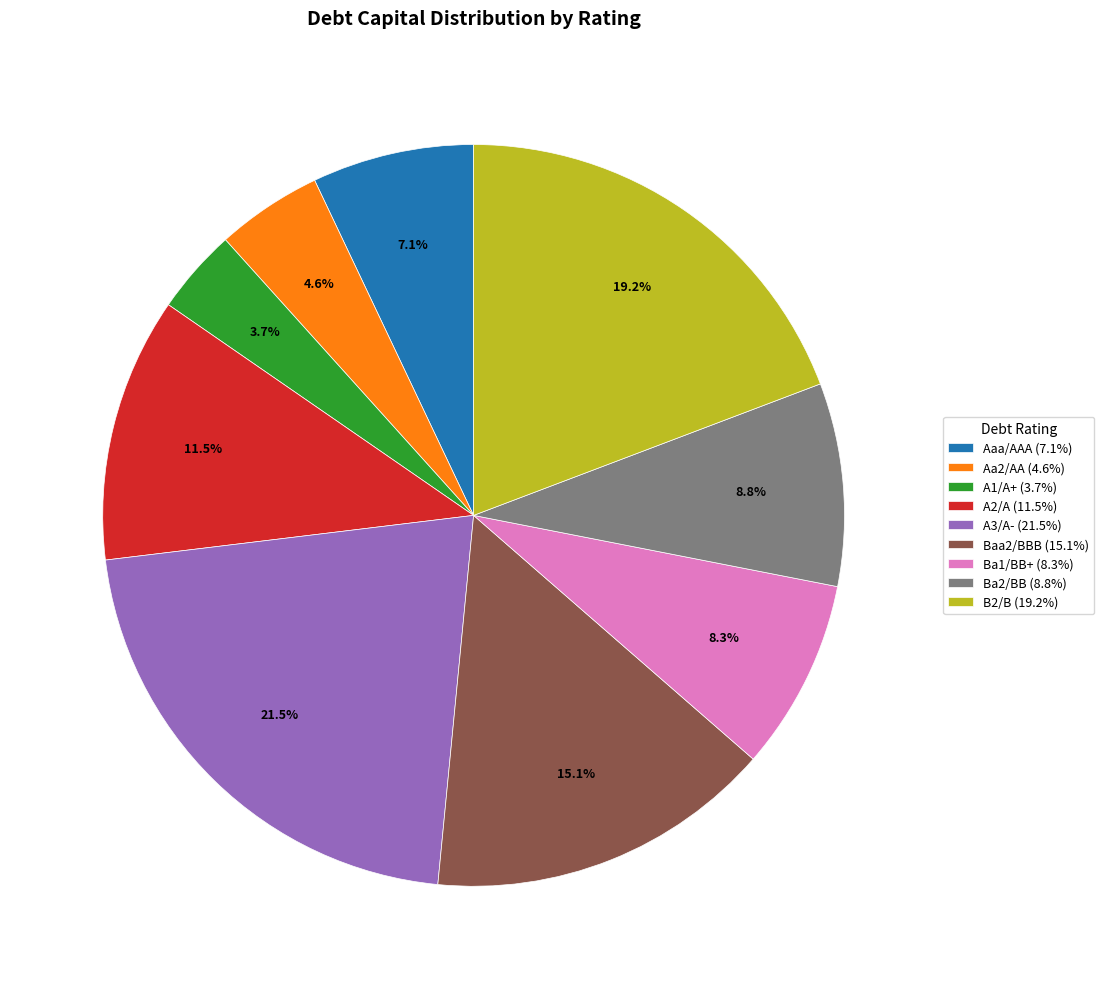

Count the number of slices in the pie.

9